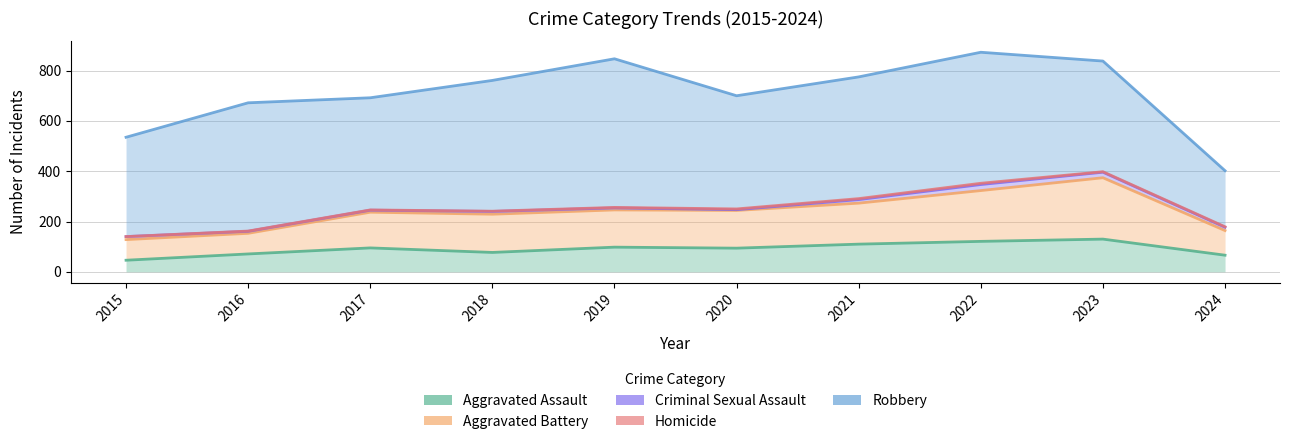

At how many categories does at least one series exceed 514?

9